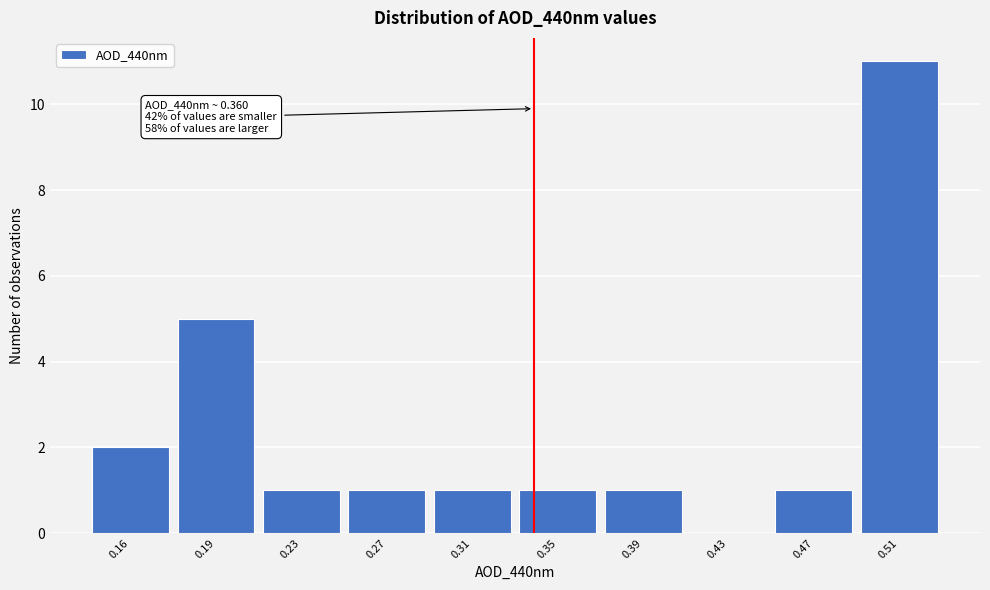

Reading right to left, extract all data points from this chart.

0.51=11	0.47=1	0.43=0	0.39=1	0.35=1	0.31=1	0.27=1	0.23=1	0.19=5	0.16=2